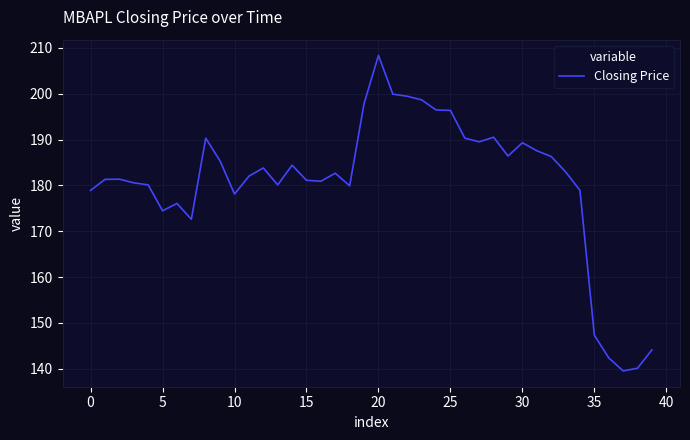

What is the smallest value displayed?

139.5